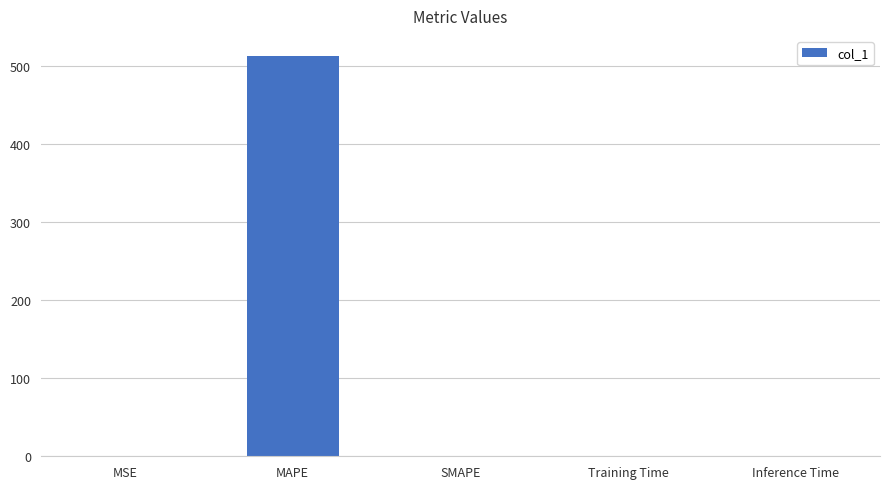

The chart shows a value of 0.0 at Inference Time. True or false?

True